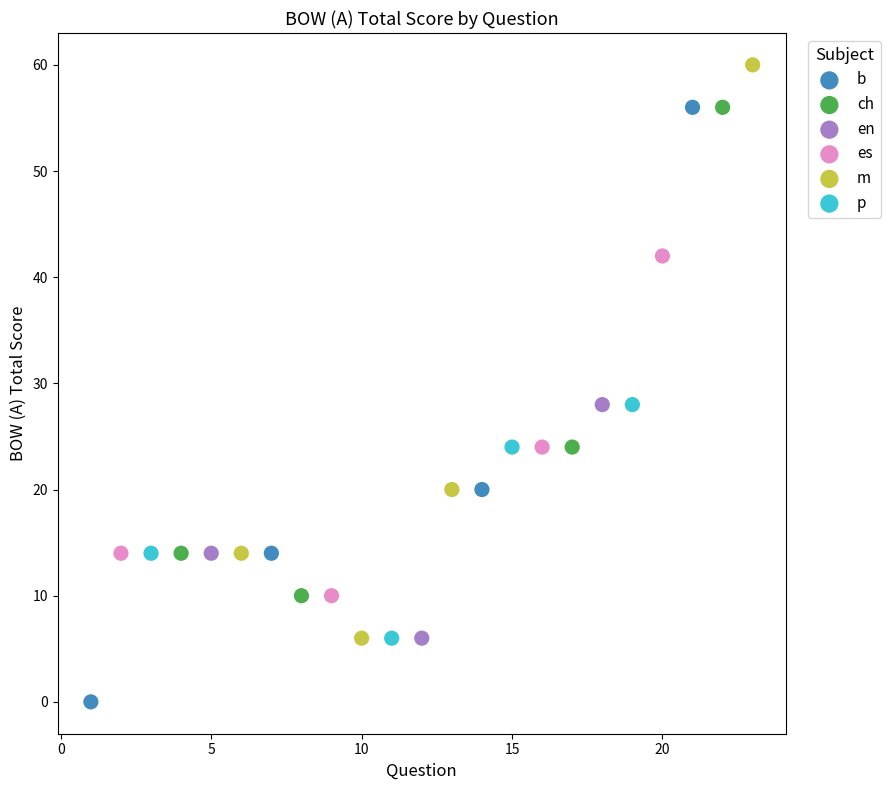

Which series reaches the maximum Y coordinate?

m